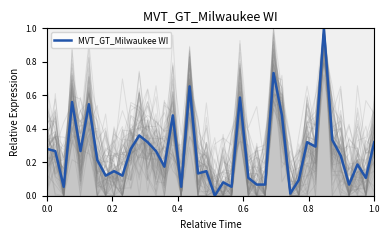

What is the sum of all values?

10.6